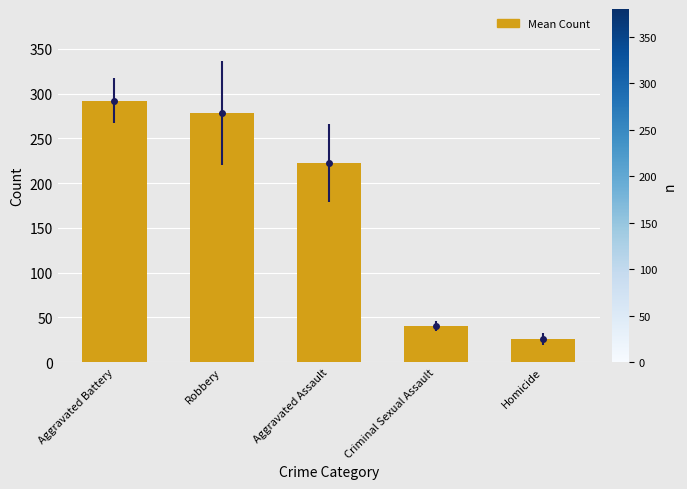

Rank the categories by value from lowest to highest.

Homicide, Criminal Sexual Assault, Aggravated Assault, Robbery, Aggravated Battery